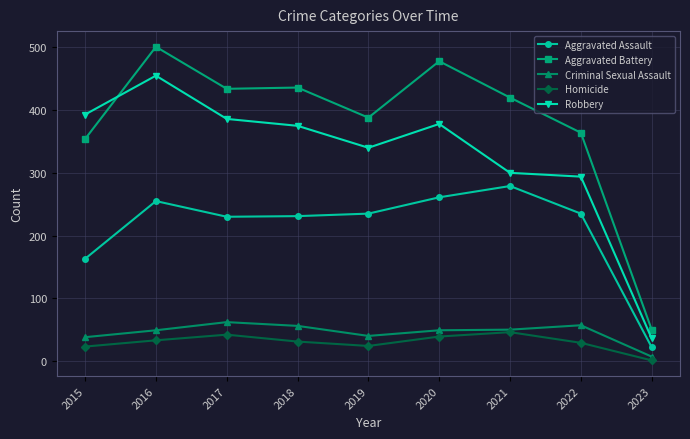

What is the difference between the highest and lowest values at 2019?

364